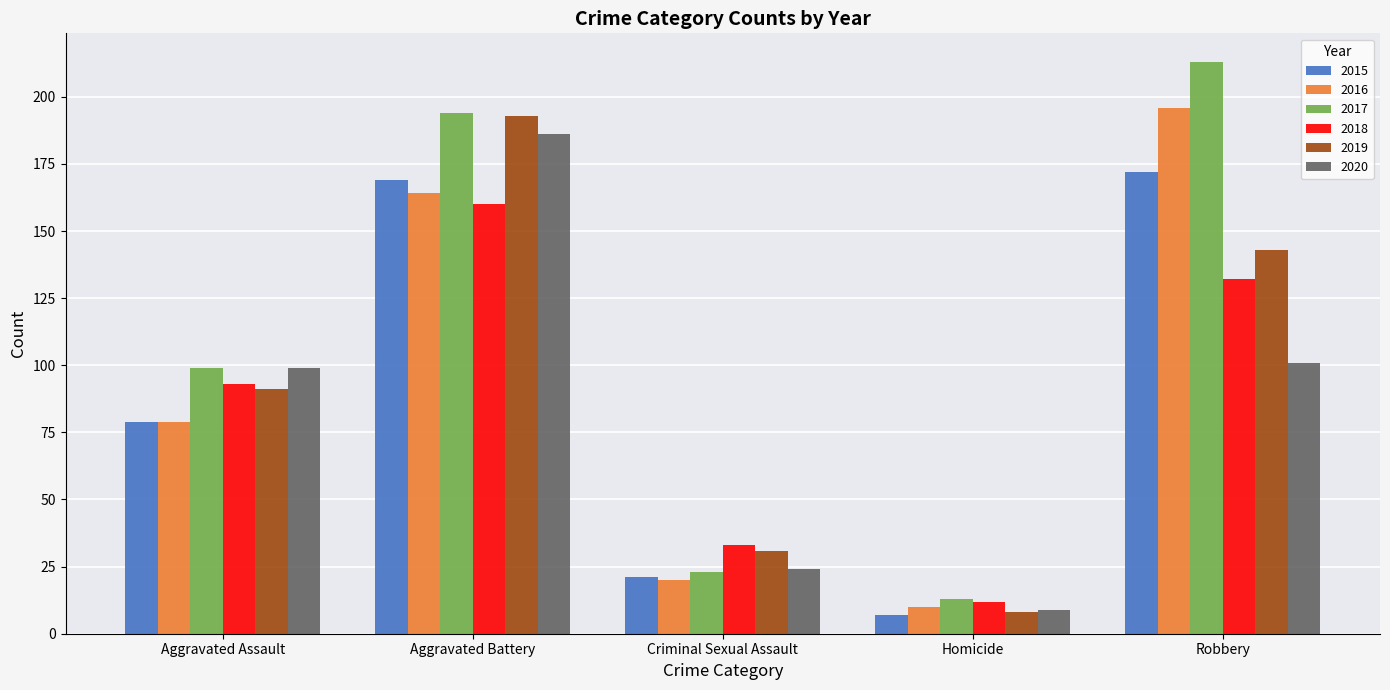

Count the number of categories in the chart.

5